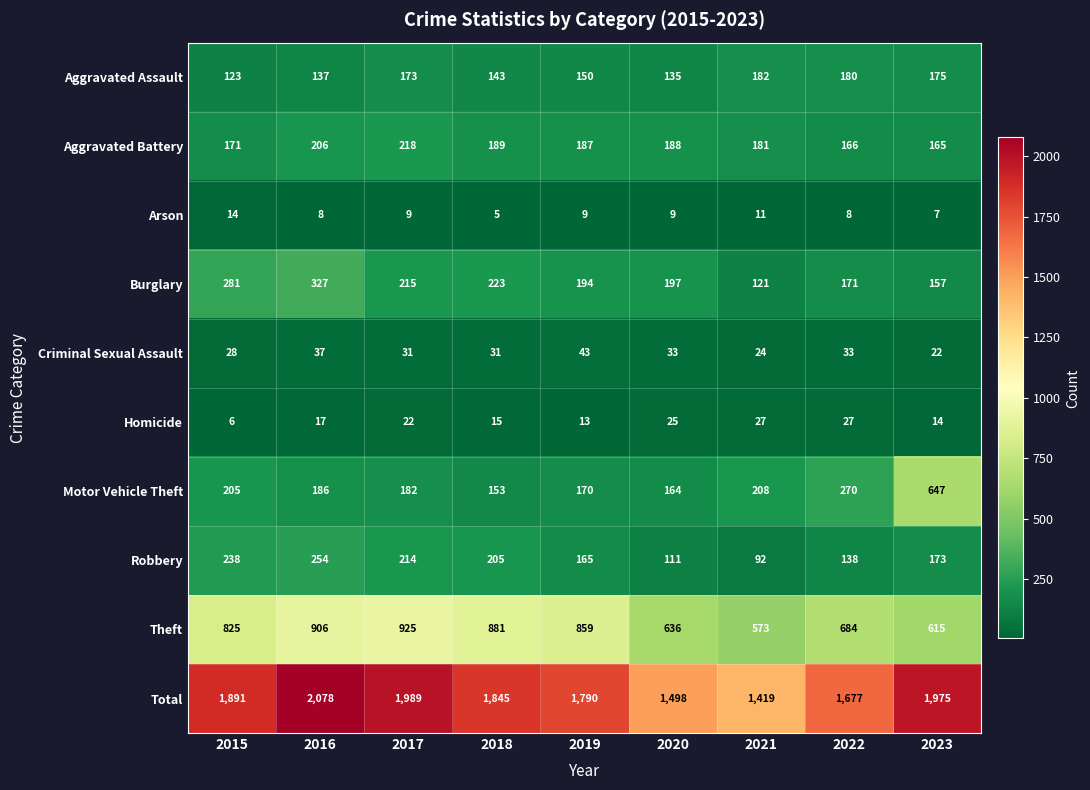

What is the sum of the Criminal Sexual Assault values at 2018 and 2016?

68